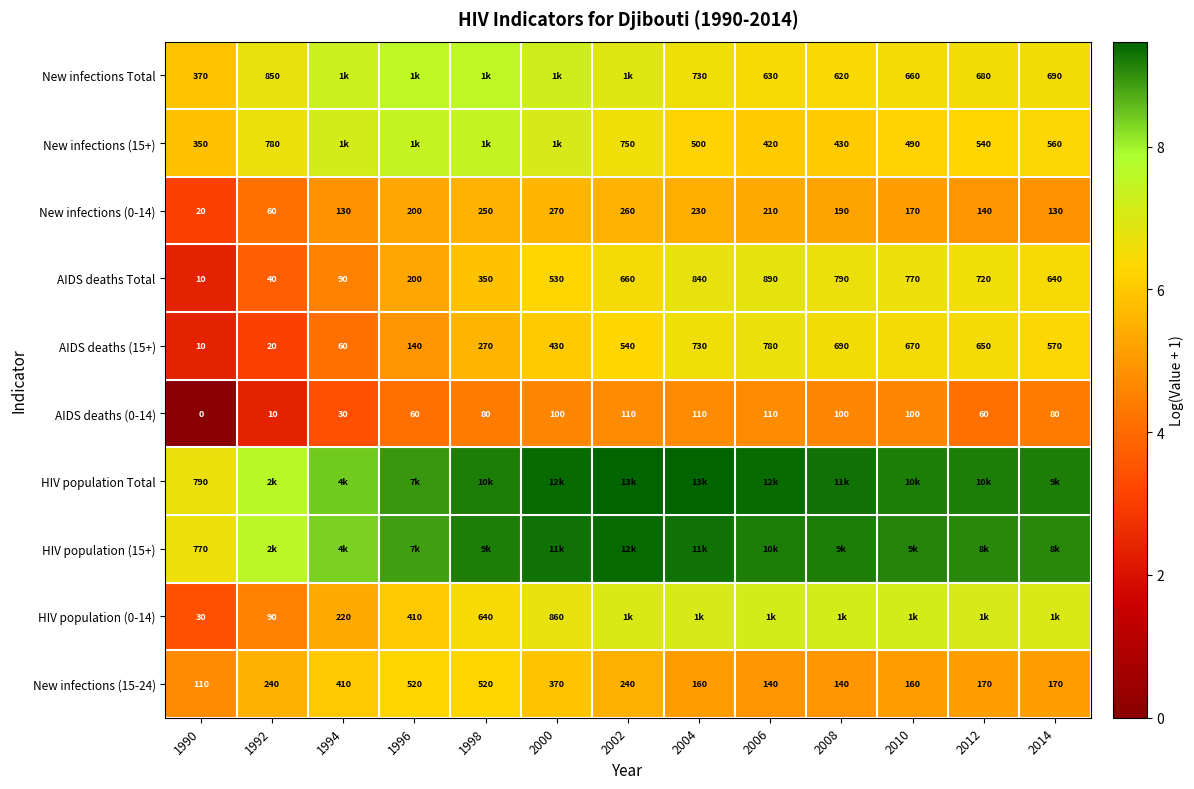

Is the value of AIDS deaths Total at 2012 greater than the value of New infections (0-14) at 1998?

Yes